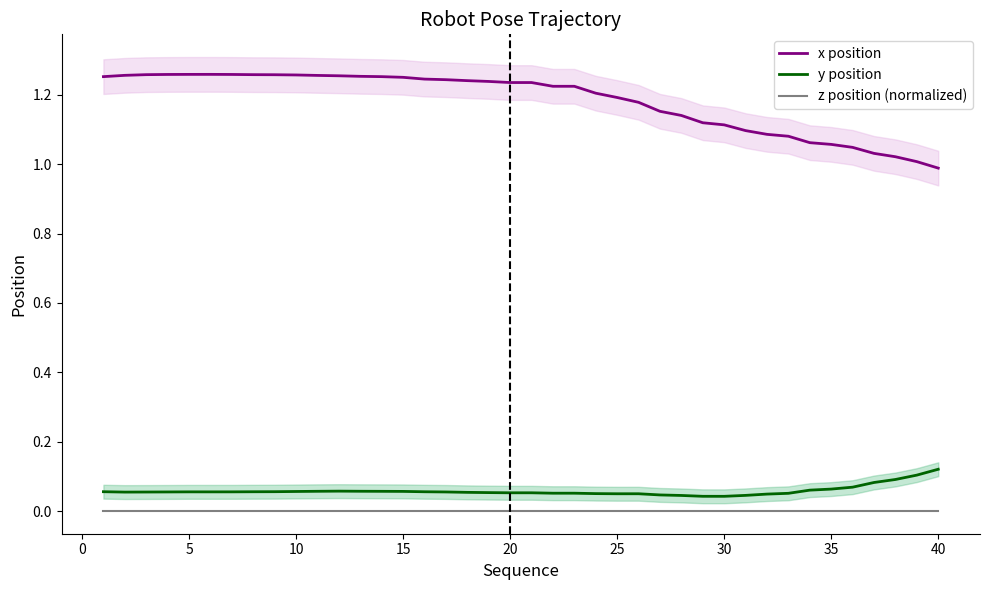

True or false: y position and x position intersect in this chart.

False